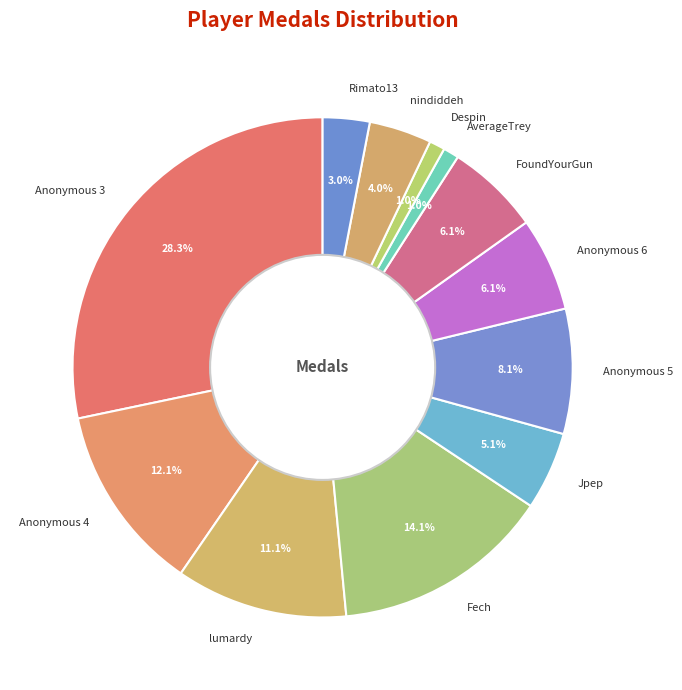

To the nearest percent, what is the combined percentage of nindiddeh and Jpep?

9%